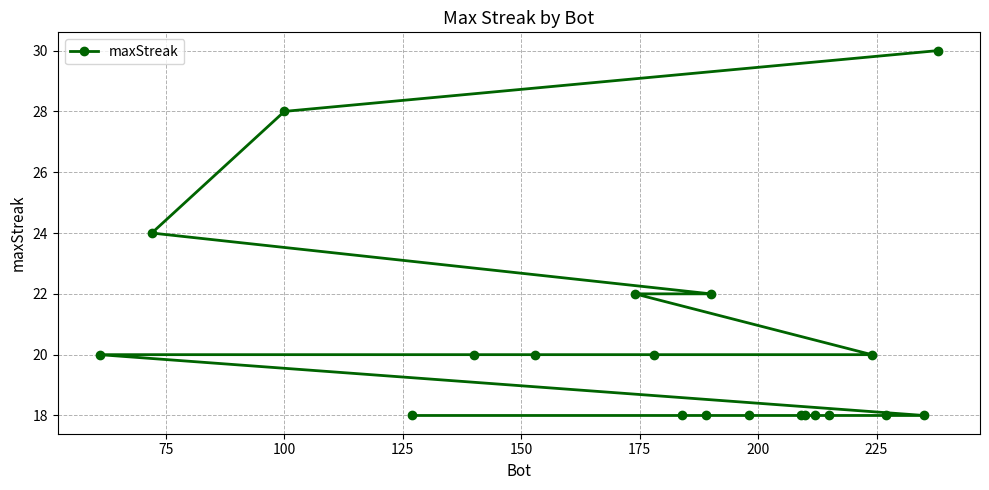

What is the difference between the maximum and minimum values?

12